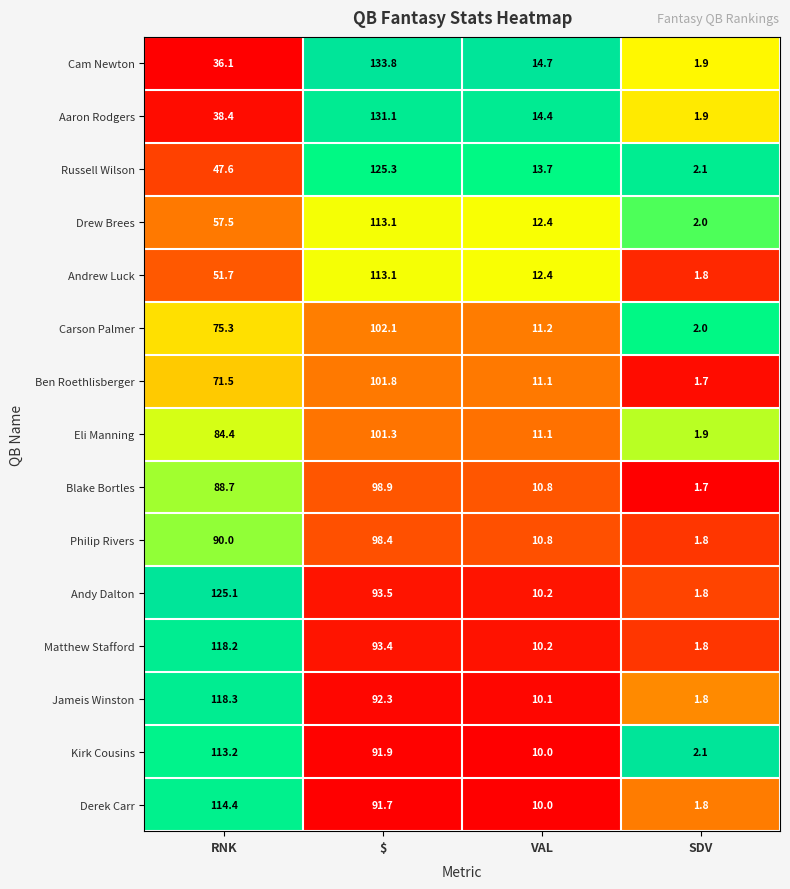

What is the maximum value shown in the chart?

133.8